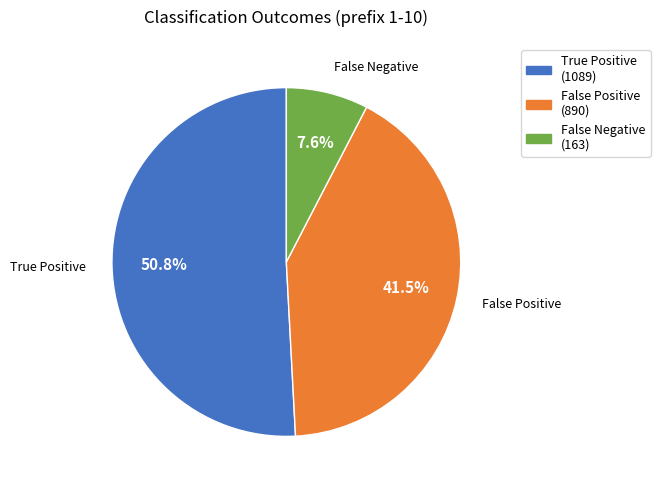

Does any single category account for the majority?

Yes